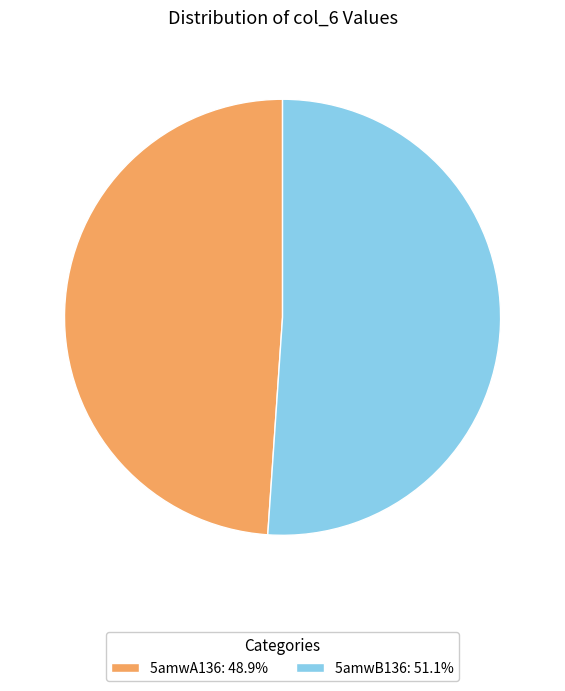

Approximately how many times larger is the value at 5amwA136: 48.9% compared to 5amwB136: 51.1%?

1.0